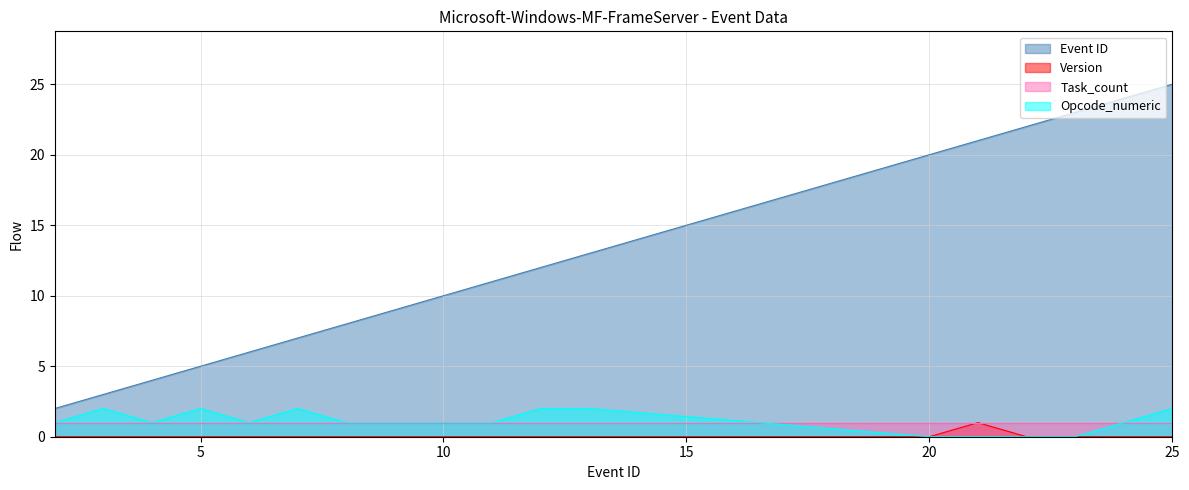

What is the maximum value for Event ID?

25